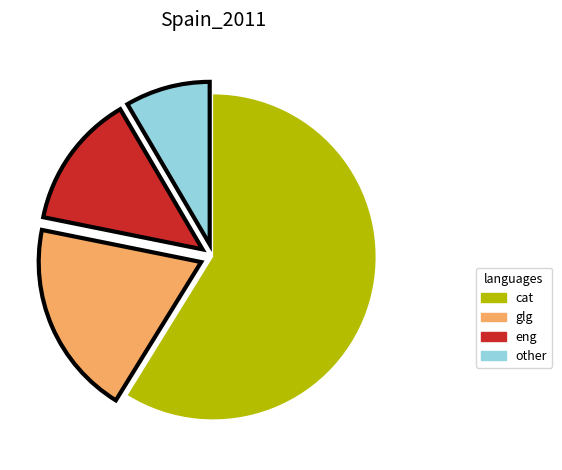

How many slices are in this pie chart?

4